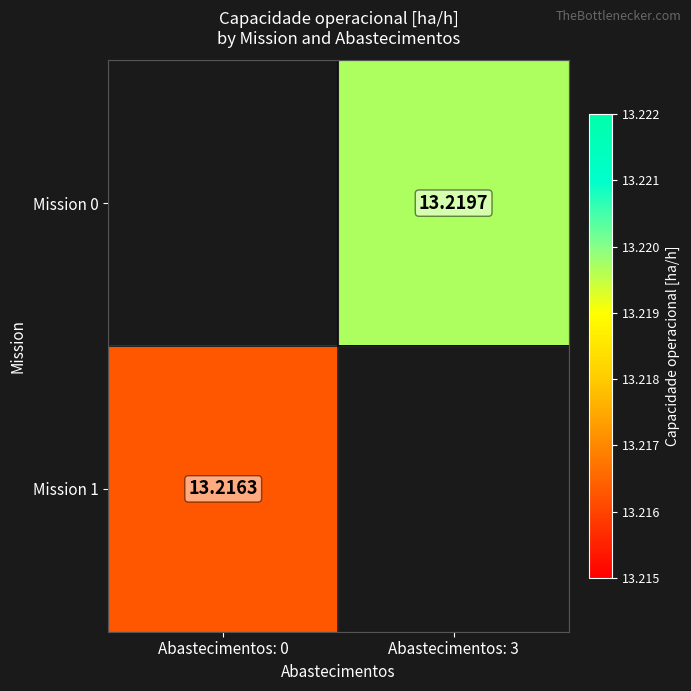

Is the value of Mission 0 at Abastecimentos: 3 greater than the value of Mission 1 at Abastecimentos: 0?

Yes